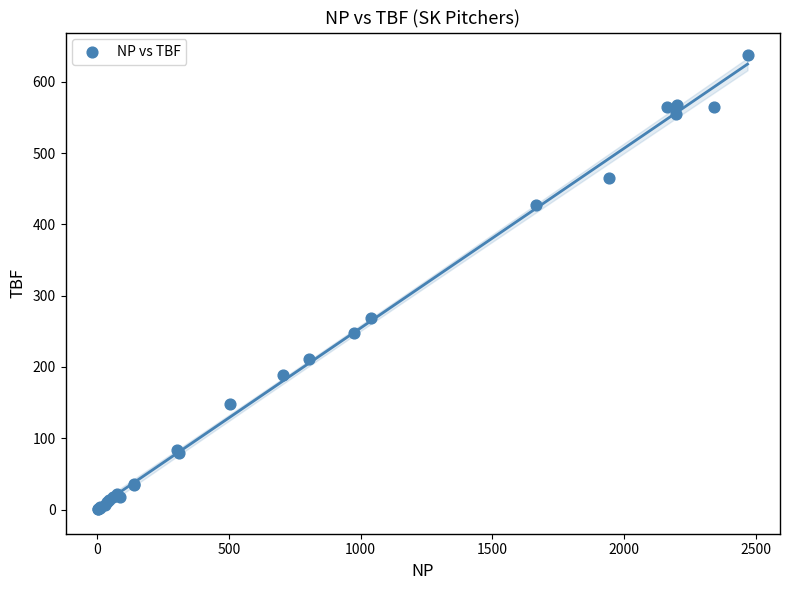

What Y value in the scatter plot is closest to 319?

269